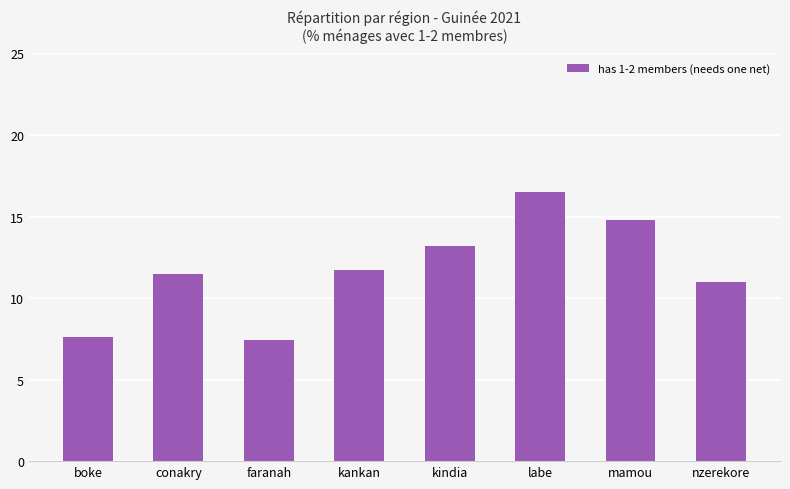

What is the minimum value shown in the chart?

7.4